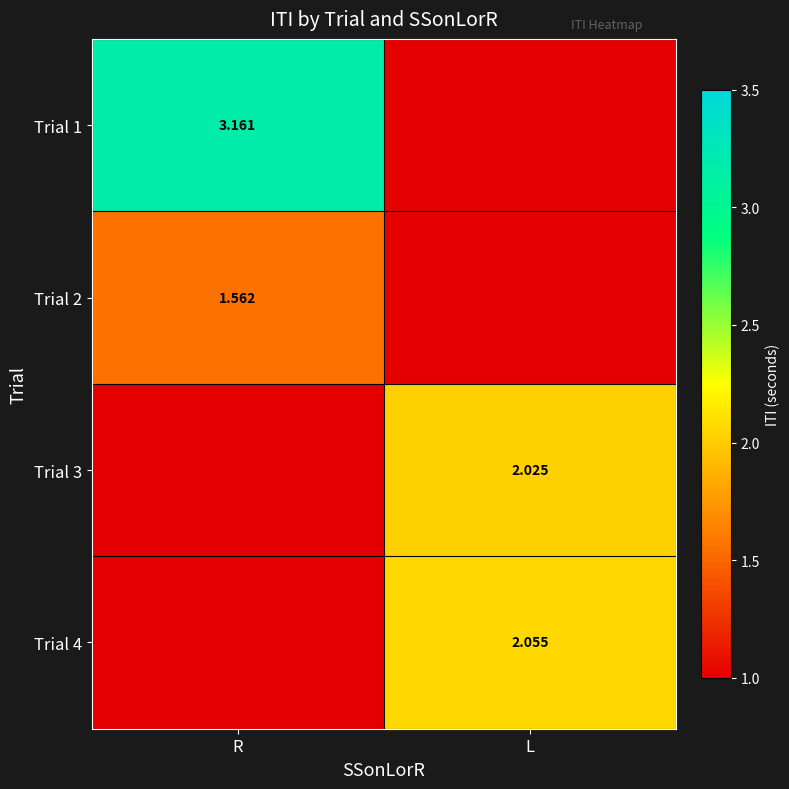

True or false: Trial 4 has a value of 1.3 at R.

False